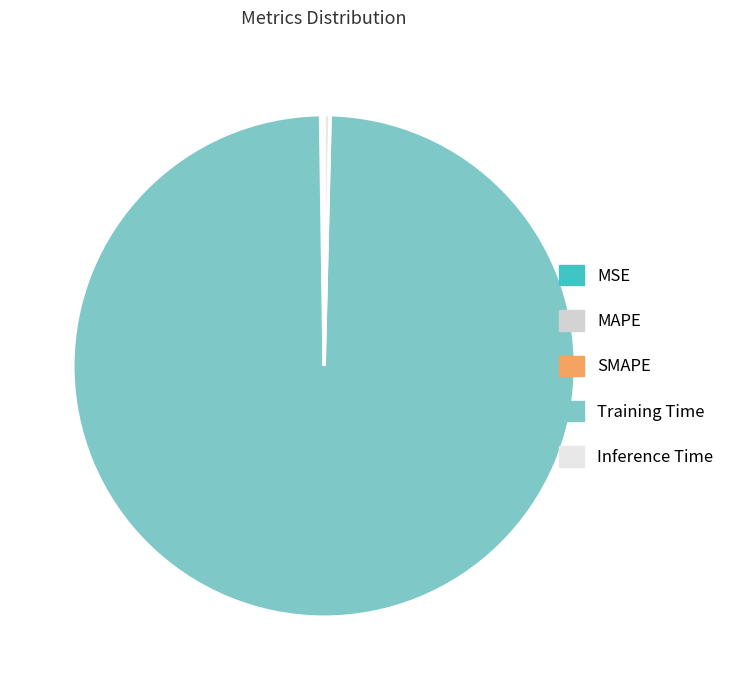

Which category has the biggest portion of the pie?

Training Time